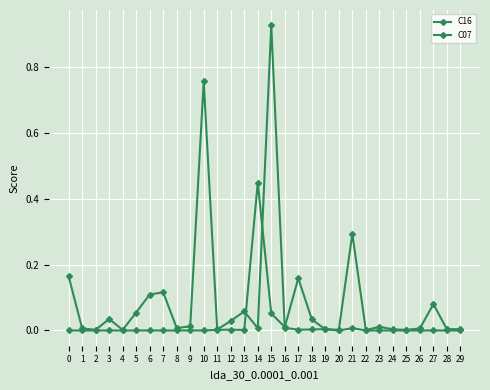

Does the chart have visible grid lines?

Yes